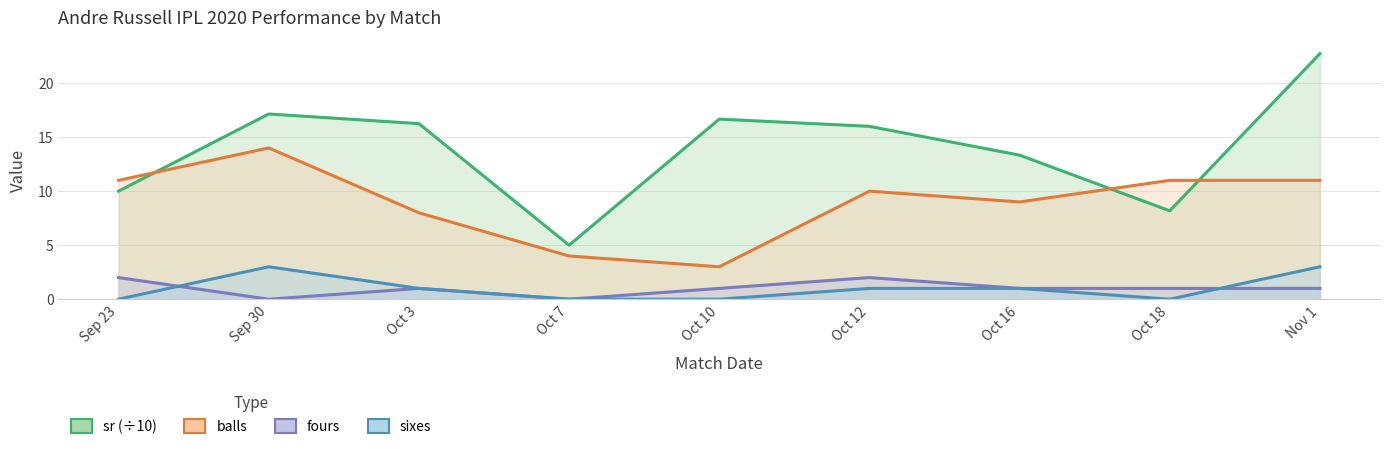

At how many categories does at least one series exceed 9?

8